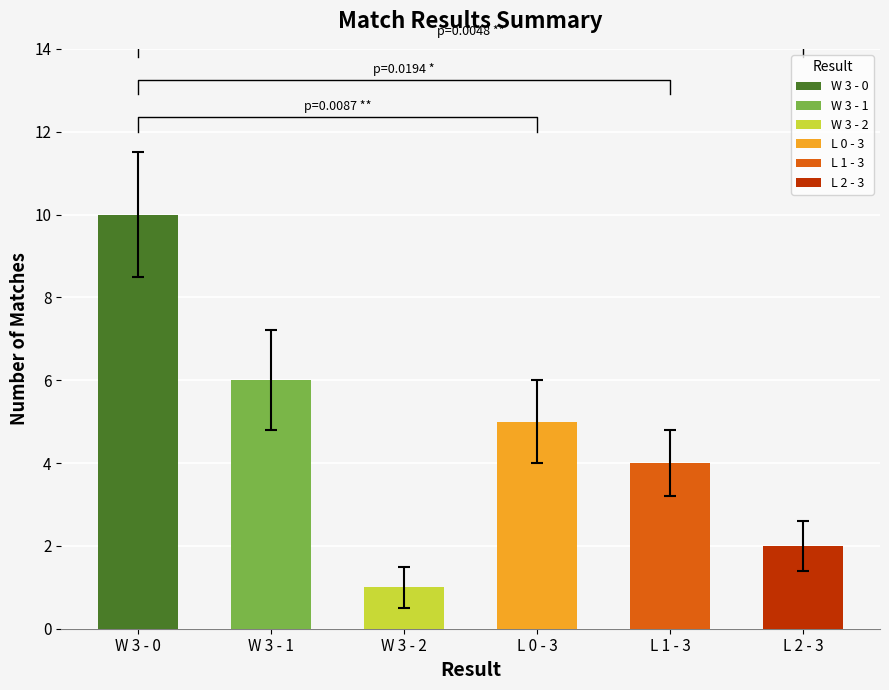

What are all the series names shown in the legend?

W 3 - 0, W 3 - 1, W 3 - 2, L 0 - 3, L 1 - 3, L 2 - 3